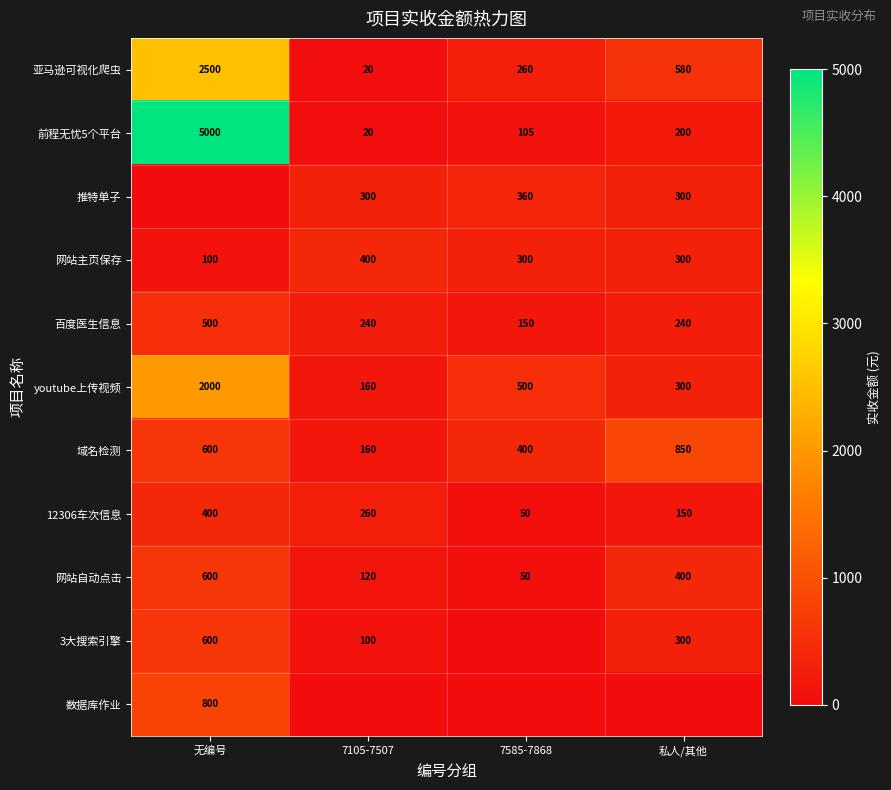

What is the sum of all 亚马逊可视化爬虫 values?

3360